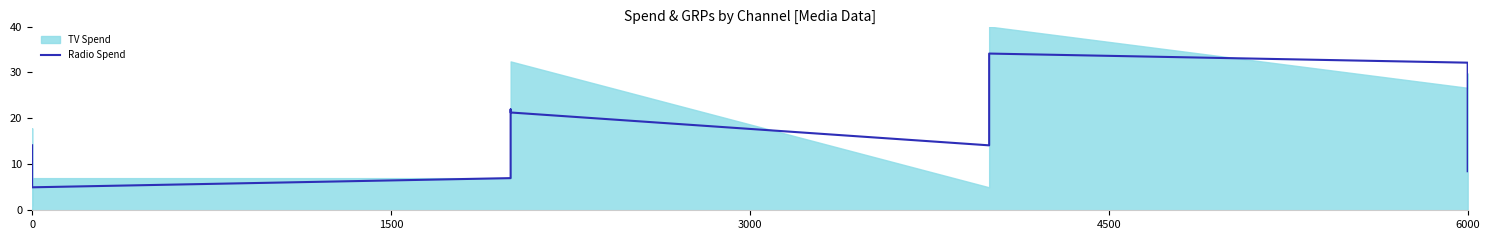

The value at 6000 is 15.6. True or false?

True